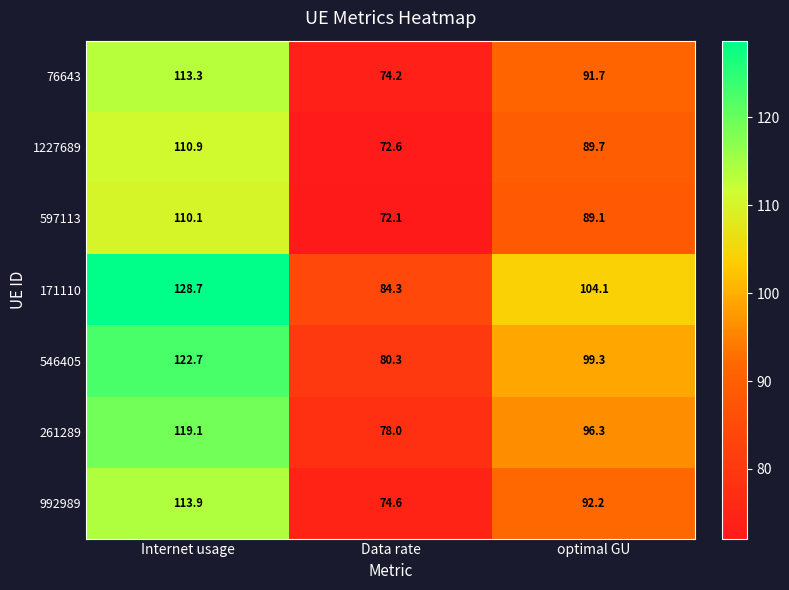

At which label is 992989 closest to 94?

optimal GU